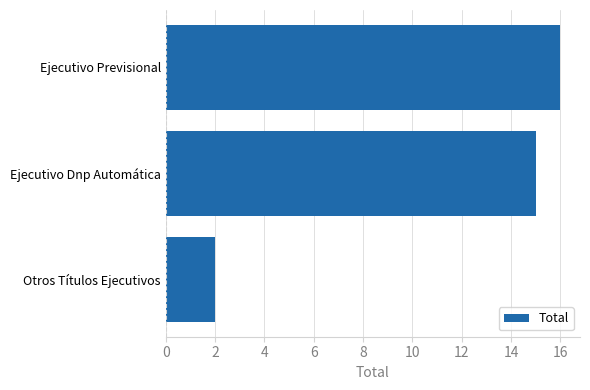

What is the difference between the second highest and minimum values?

13